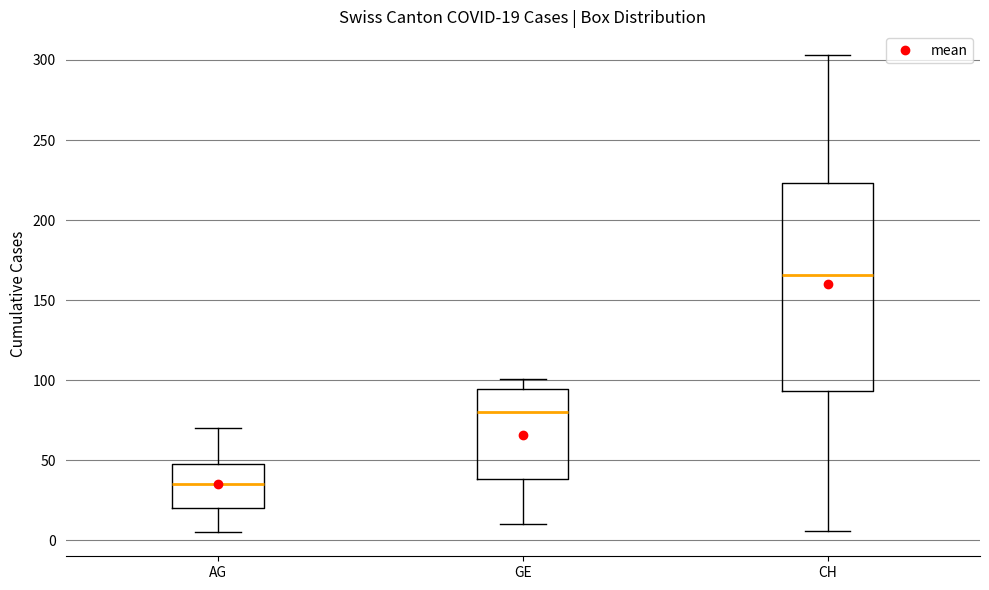

Which box has the lowest median line?

AG